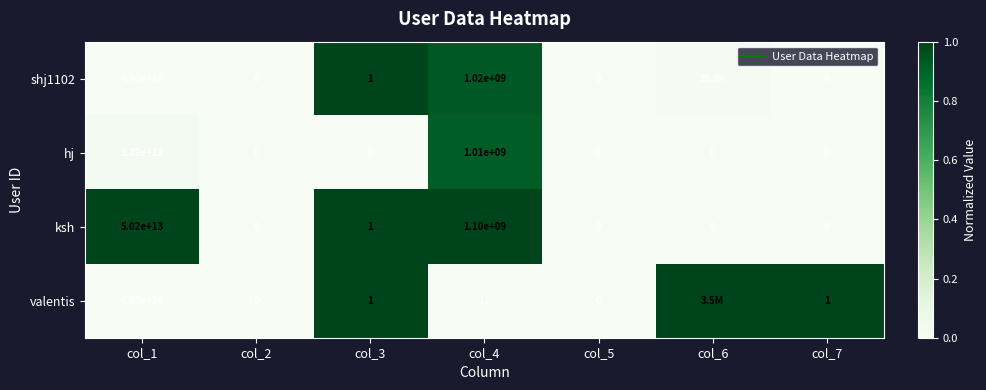

List the labels in order of hj value, largest first.

col_4, col_1, col_2, col_3, col_5, col_6, col_7